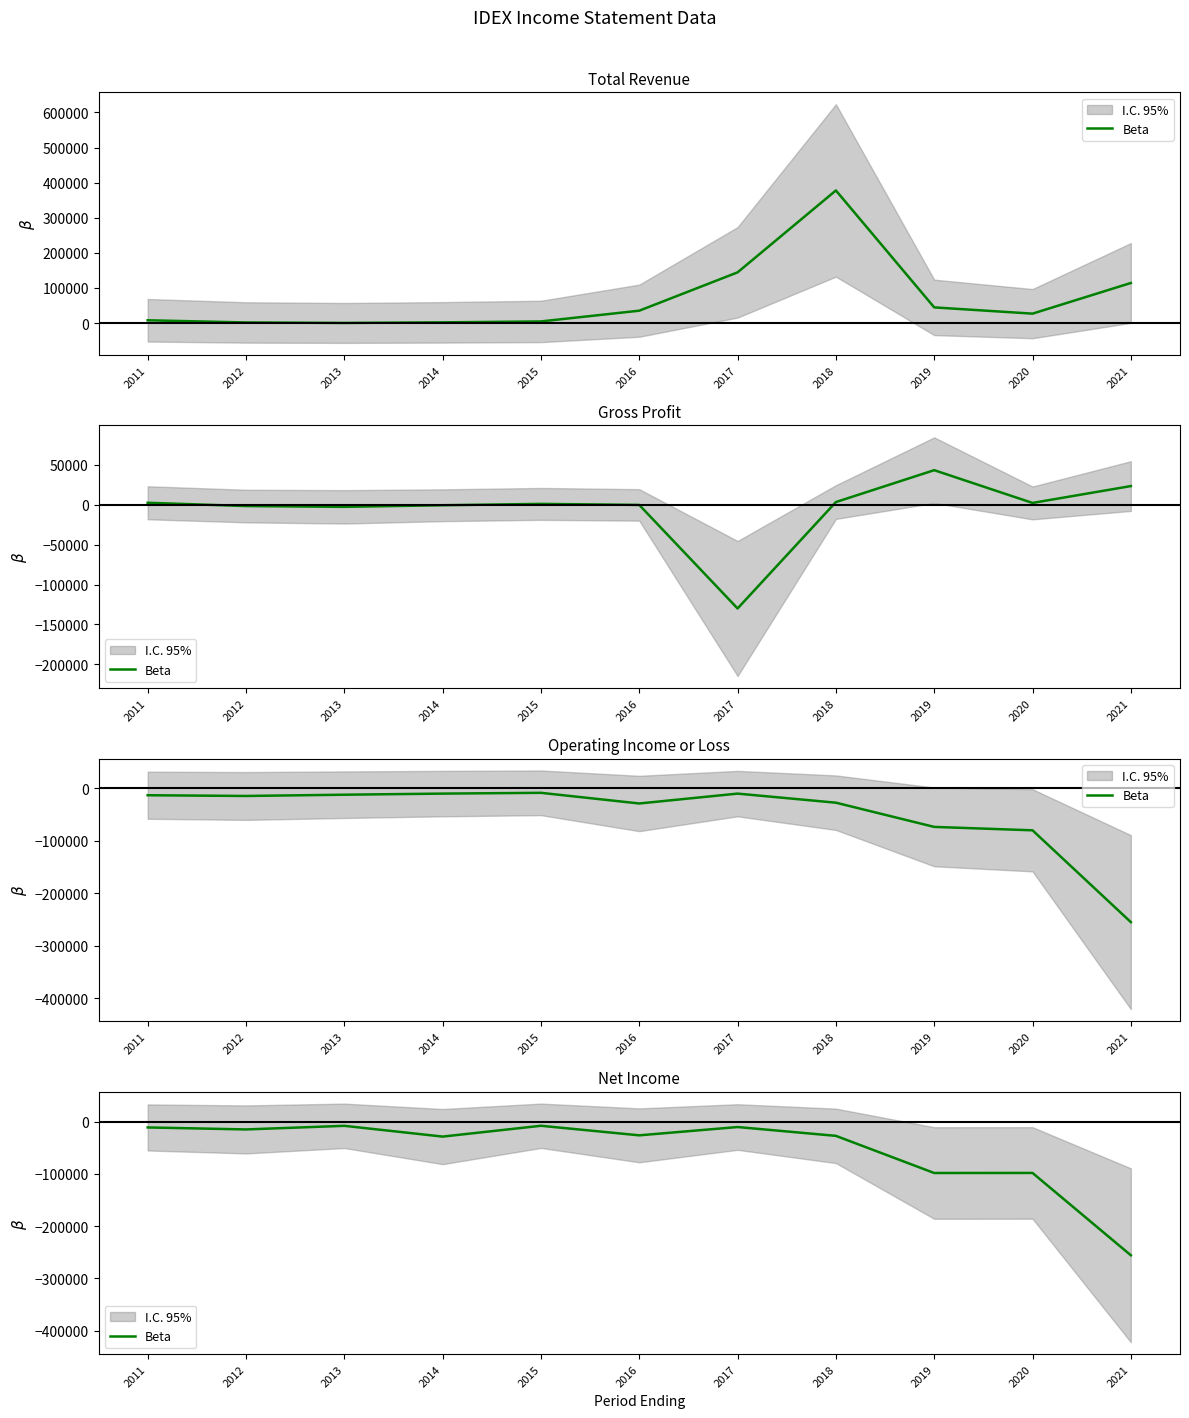

What is the average value?

-53518